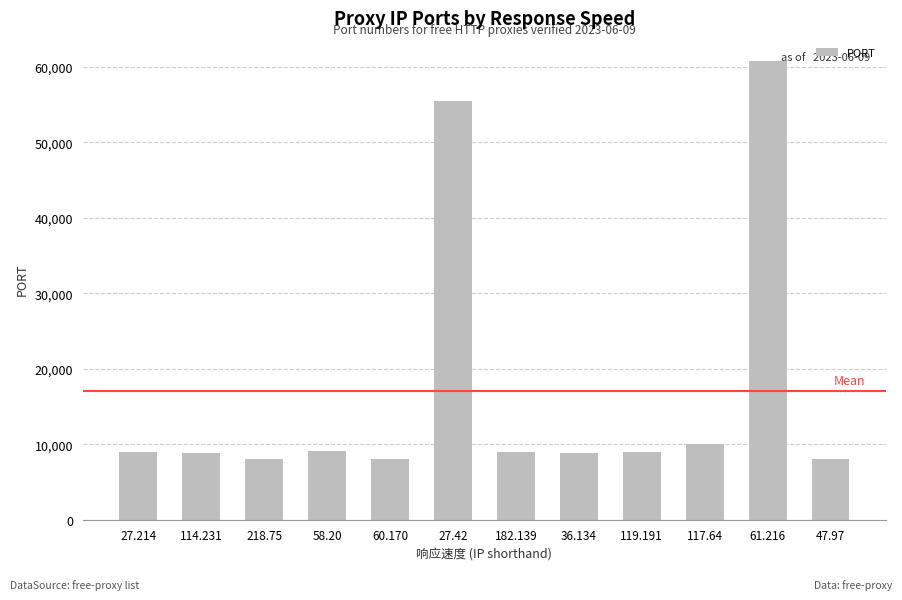

What is the change in value from 27.214 to 47.97?

-982